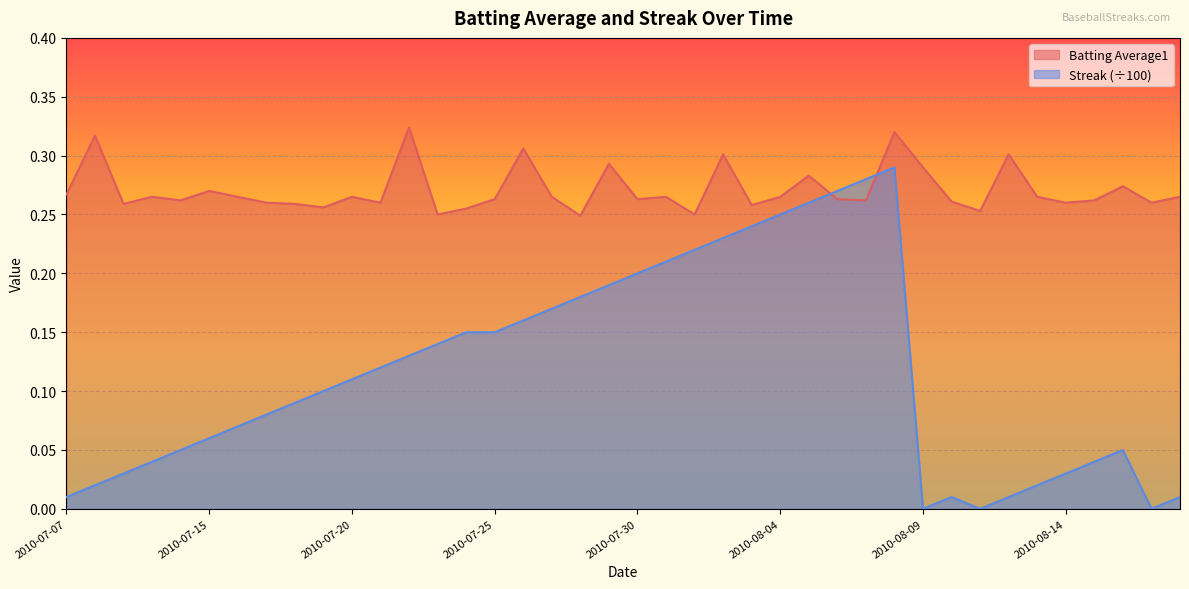

The value of Streak at 2010-08-12 is 0.0. True or false?

True